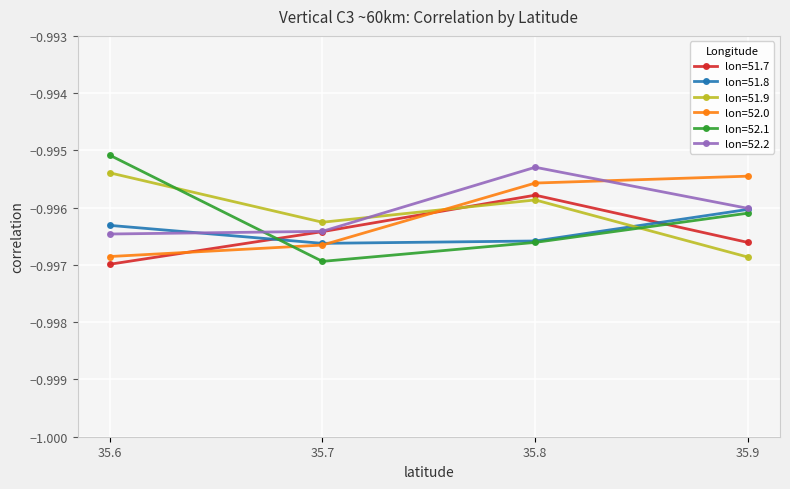

Which category has the highest value across all series?

35.6